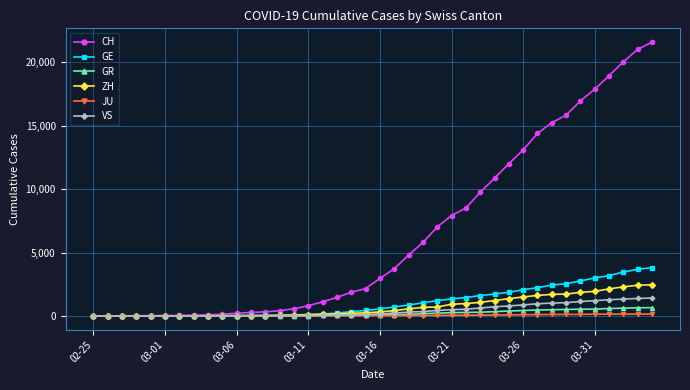

Which series has the largest total across all categories?

CH